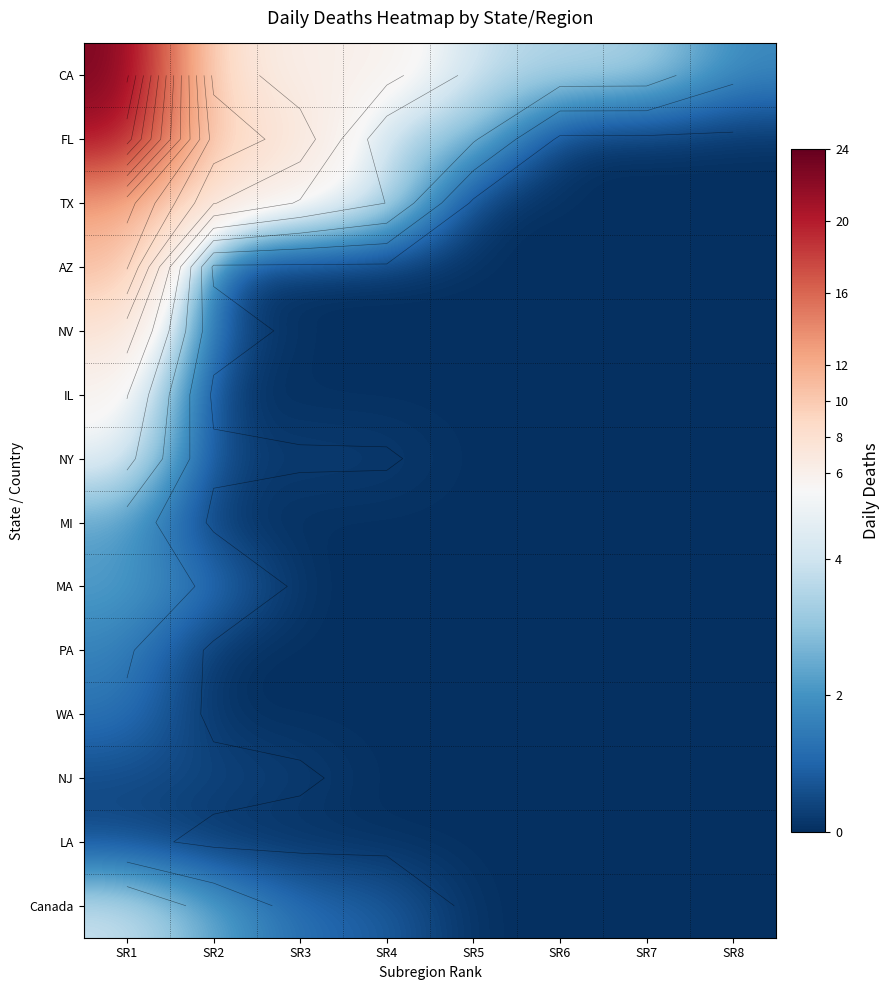

Is it true that NV equals 0.0 at SR6?

True